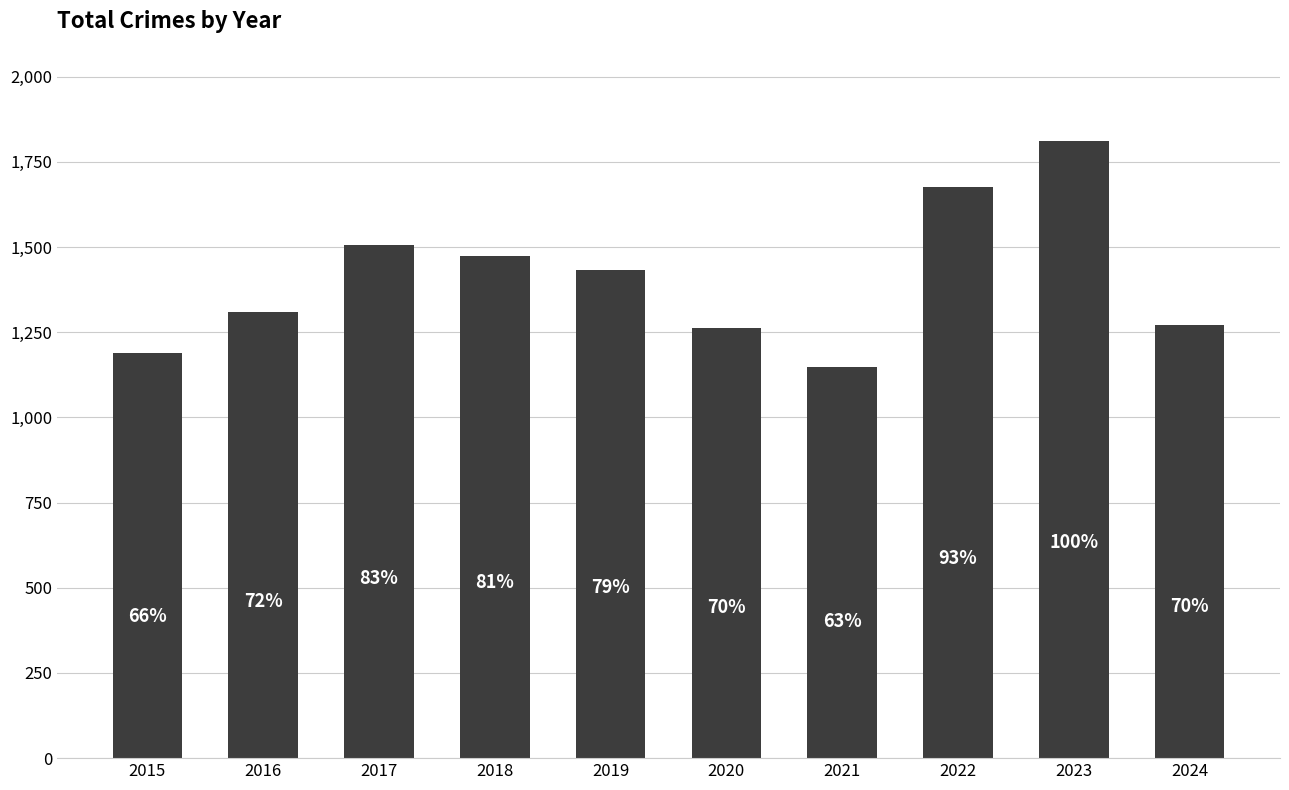

What is the average value?

1408